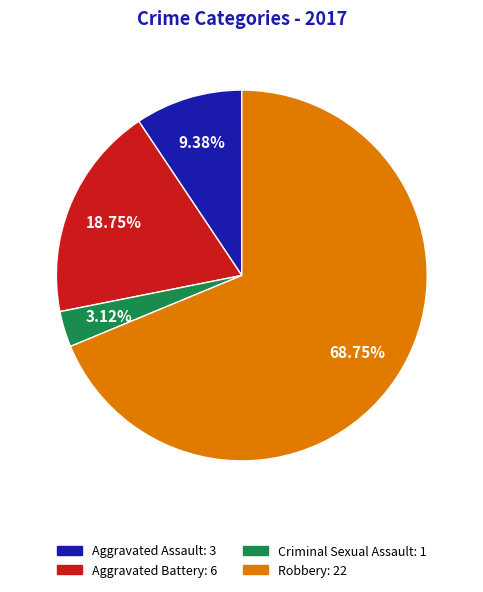

To the nearest percent, what is the average slice percentage?

25%